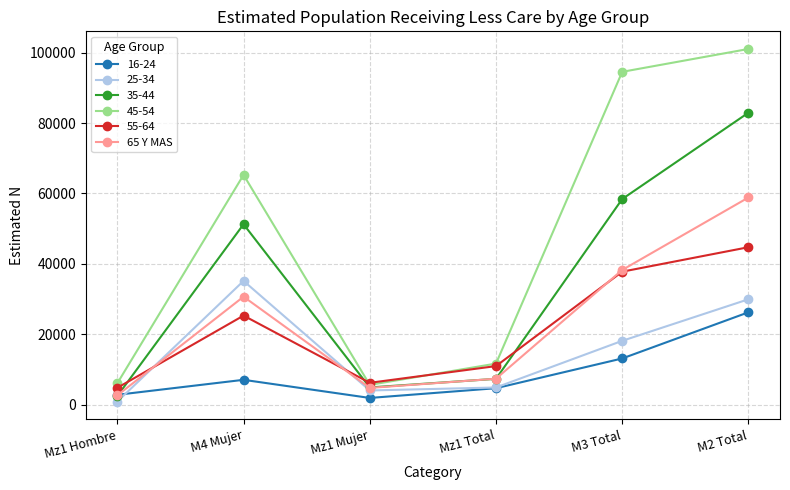

What is the label of the 4th point from the left?

Mz1 Total